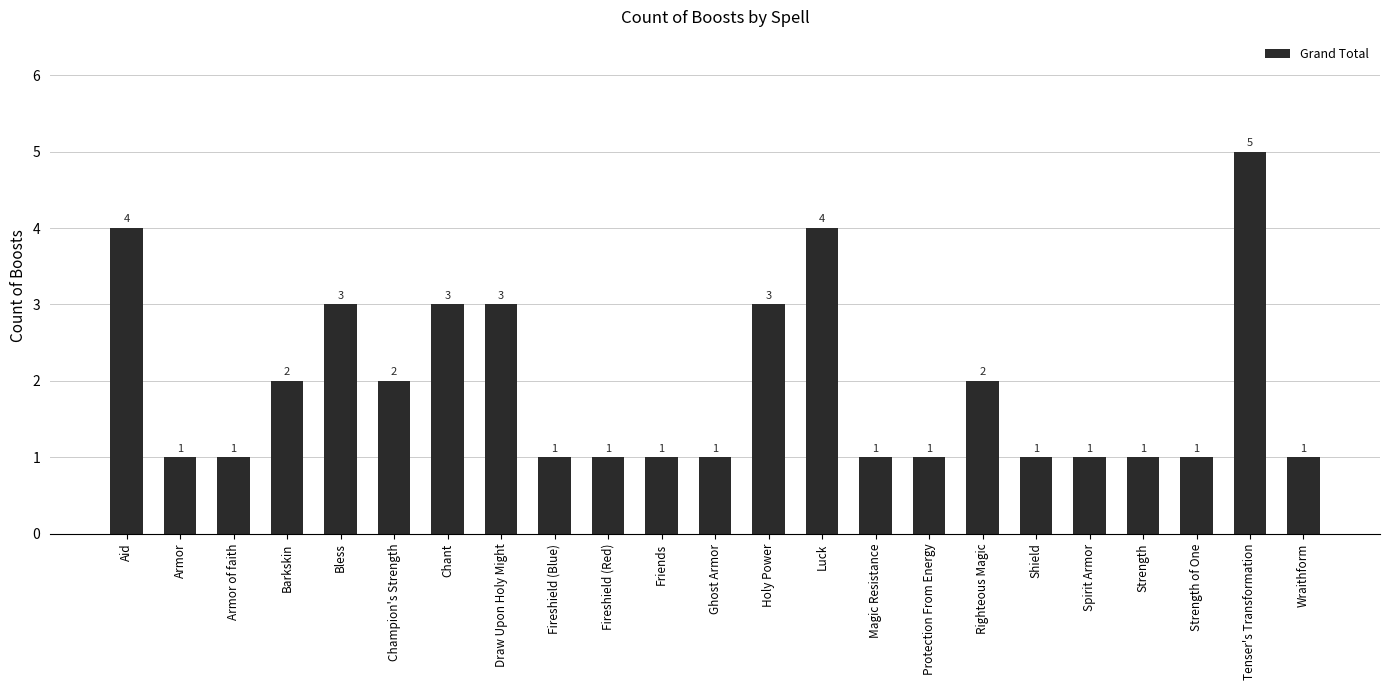

Which category has the highest value across all series?

Tenser's Transformation